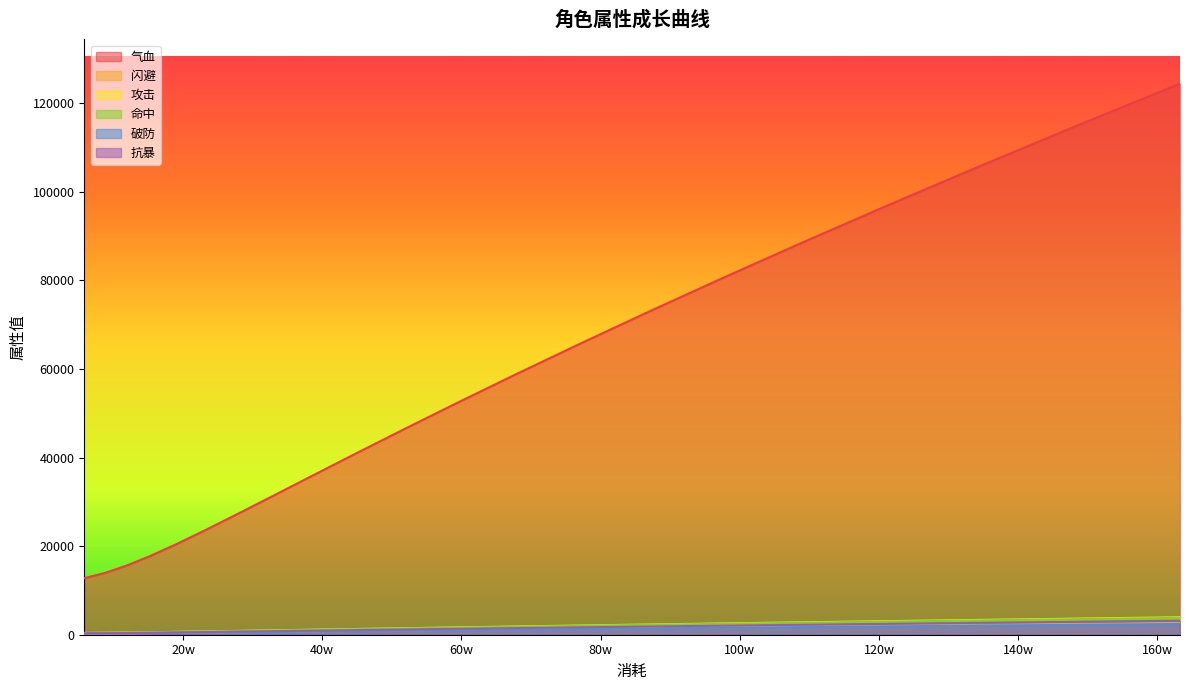

What is the average value of the 命中 series?

1664